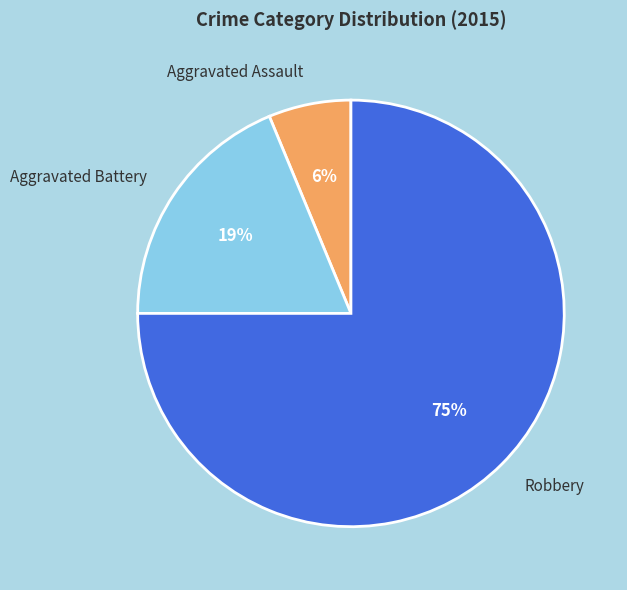

The Aggravated Battery slice represents 19% of the pie. True or false?

True